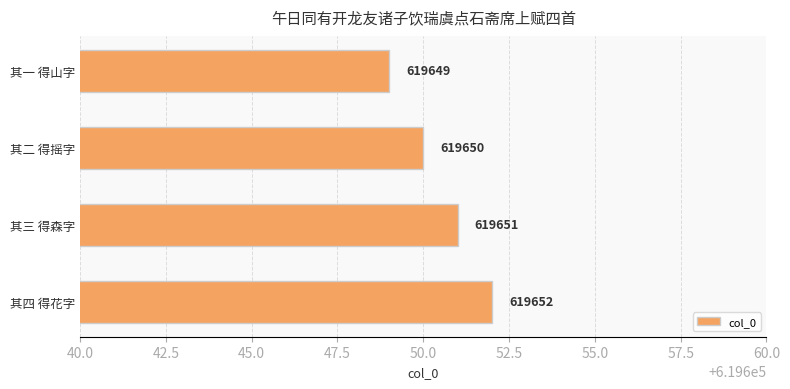

List the labels in order of value, largest first.

其四 得花字, 其三 得森字, 其二 得摇字, 其一 得山字